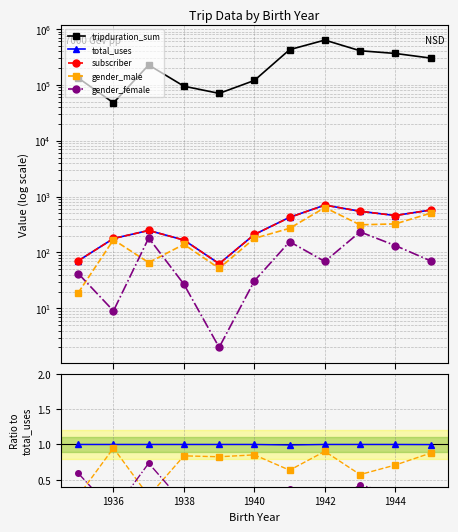

True or false: gender_female has more than 0 interior local peaks.

True